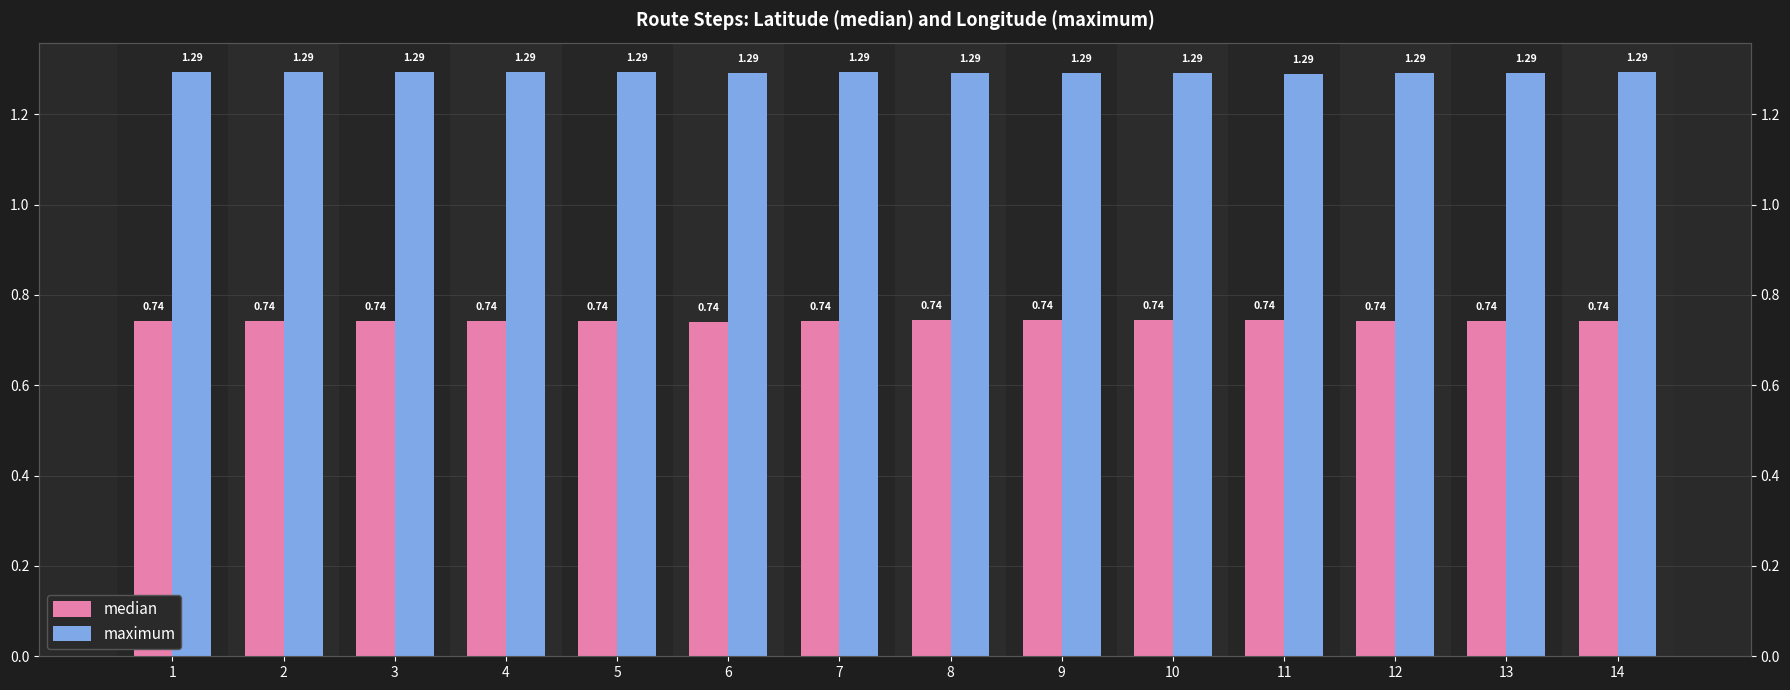

Reading left to right, what are all the values shown in this chart?

median: 1=0.7	2=0.7	3=0.7	4=0.7	5=0.7	6=0.7	7=0.7	8=0.7	9=0.7	10=0.7	11=0.7	12=0.7	13=0.7	14=0.7
maximum: 1=1.3	2=1.3	3=1.3	4=1.3	5=1.3	6=1.3	7=1.3	8=1.3	9=1.3	10=1.3	11=1.3	12=1.3	13=1.3	14=1.3